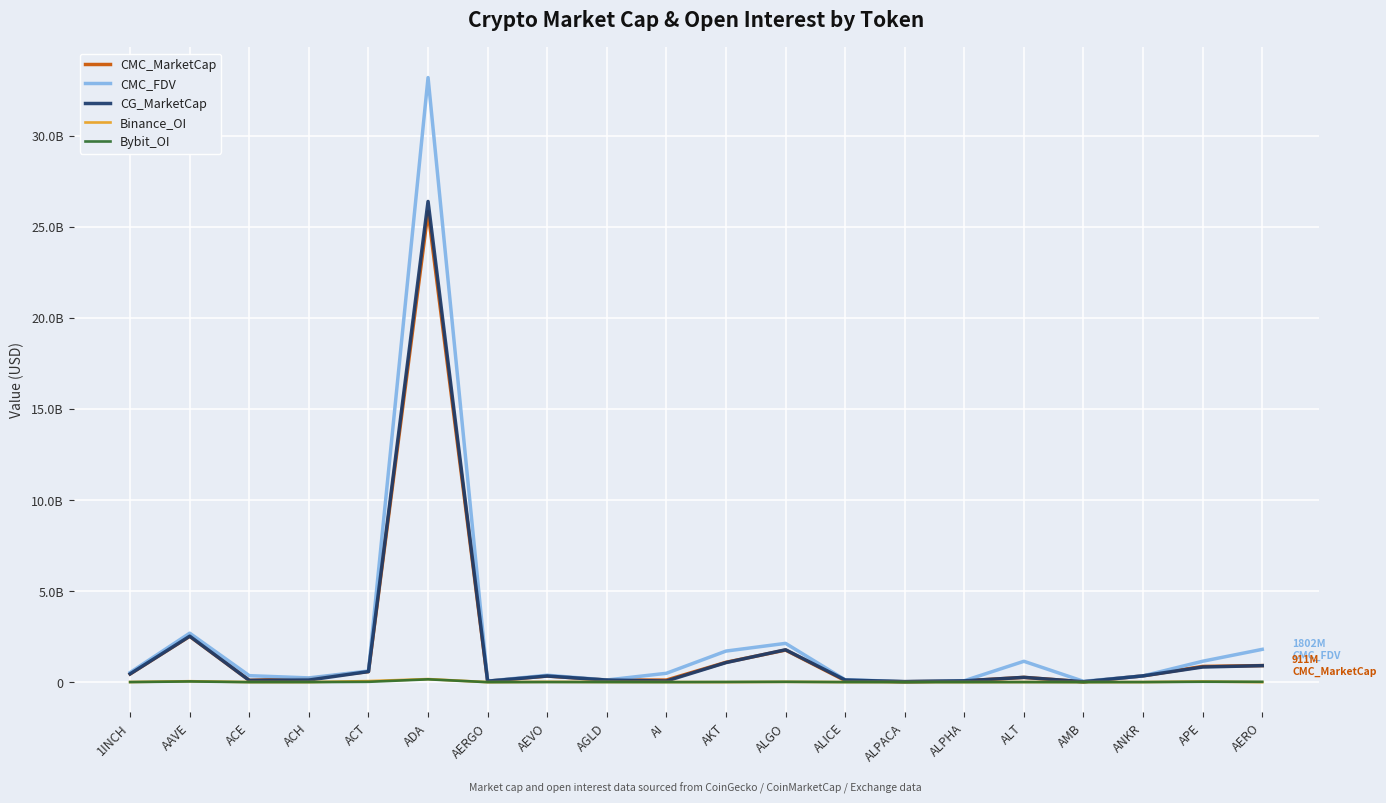

Does the chart display data point markers on the line(s)?

No